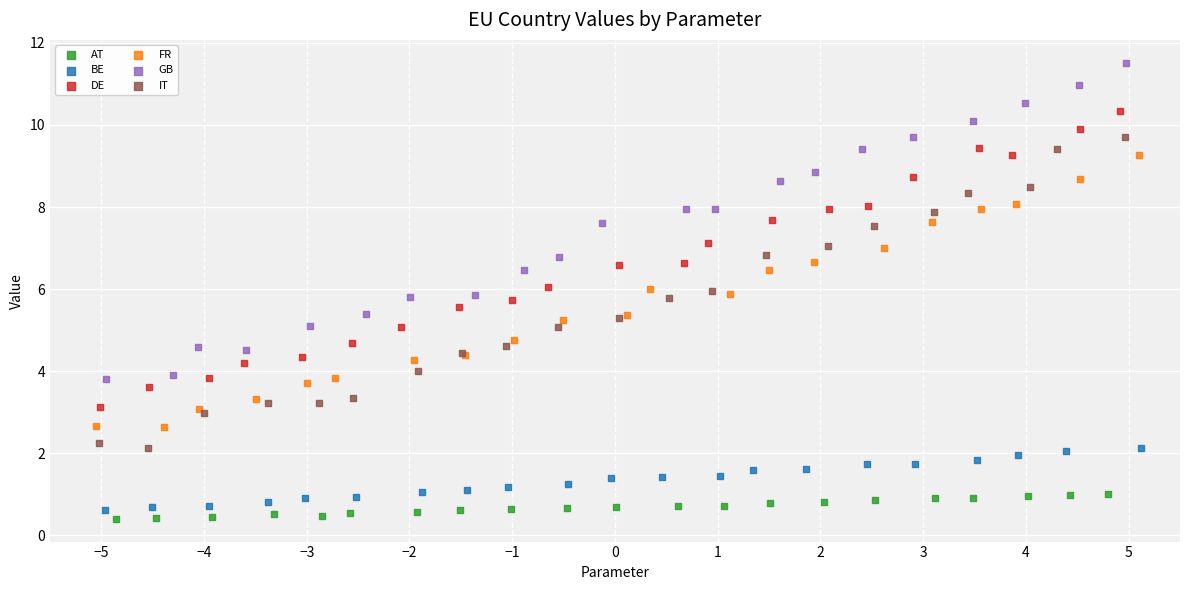

Which series has the largest Y range (max minus min)?

GB